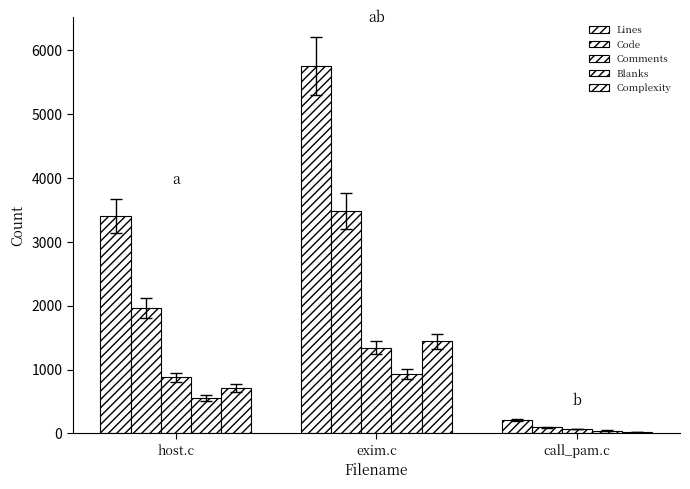

Is it true that Blanks equals 832 at host.c?

False